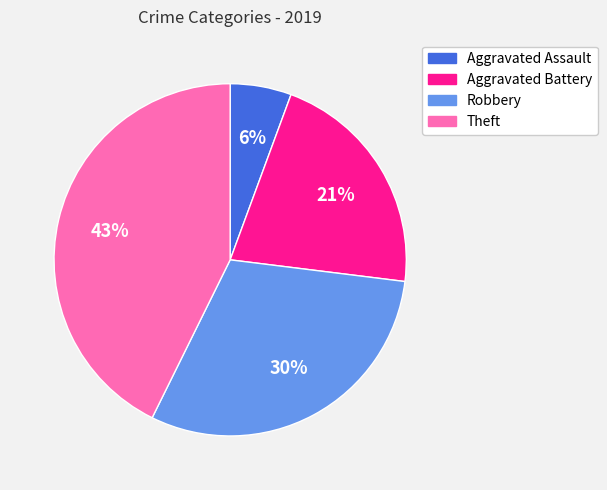

To the nearest percent, what is the difference between the largest and smallest slice percentages?

37%